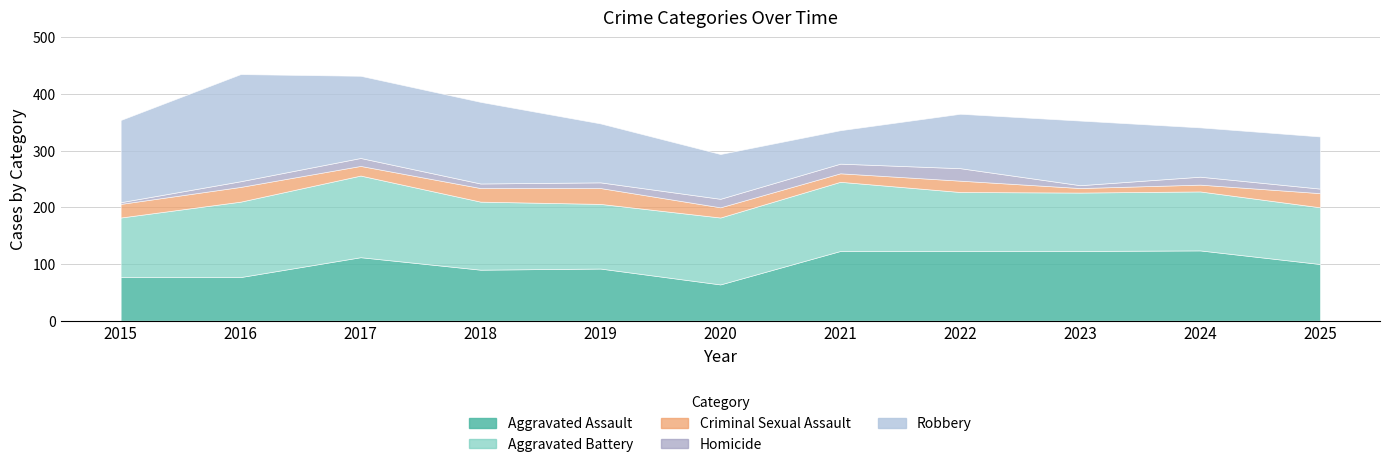

What are all the series names shown in the legend?

Aggravated Assault, Aggravated Battery, Criminal Sexual Assault, Homicide, Robbery